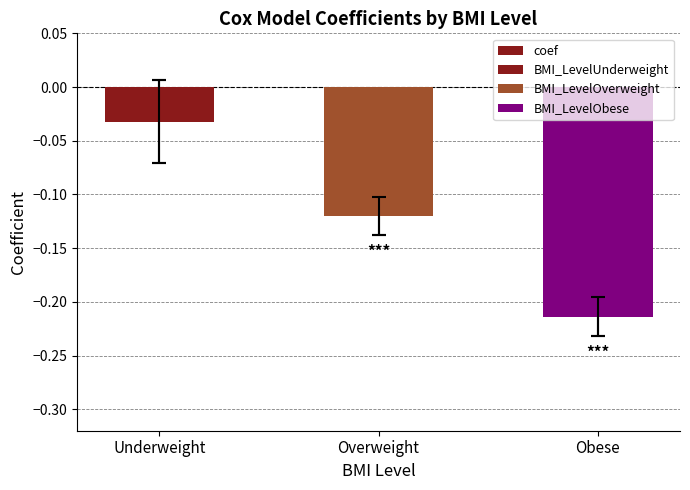

Does the chart contain any negative values?

Yes